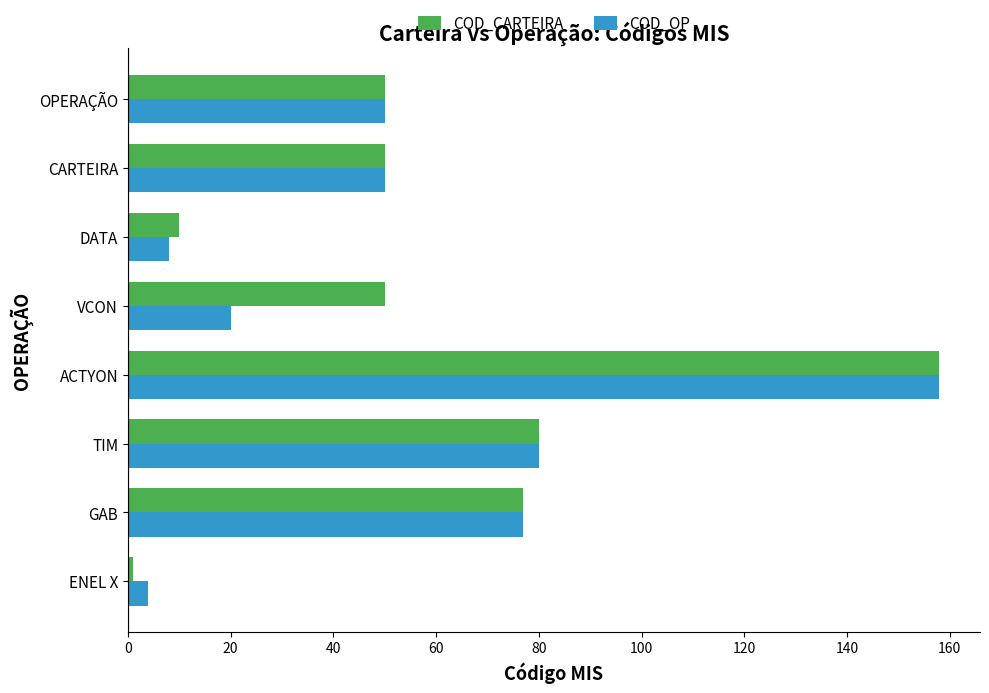

The COD_OP series shows 80 at TIM. True or false?

True